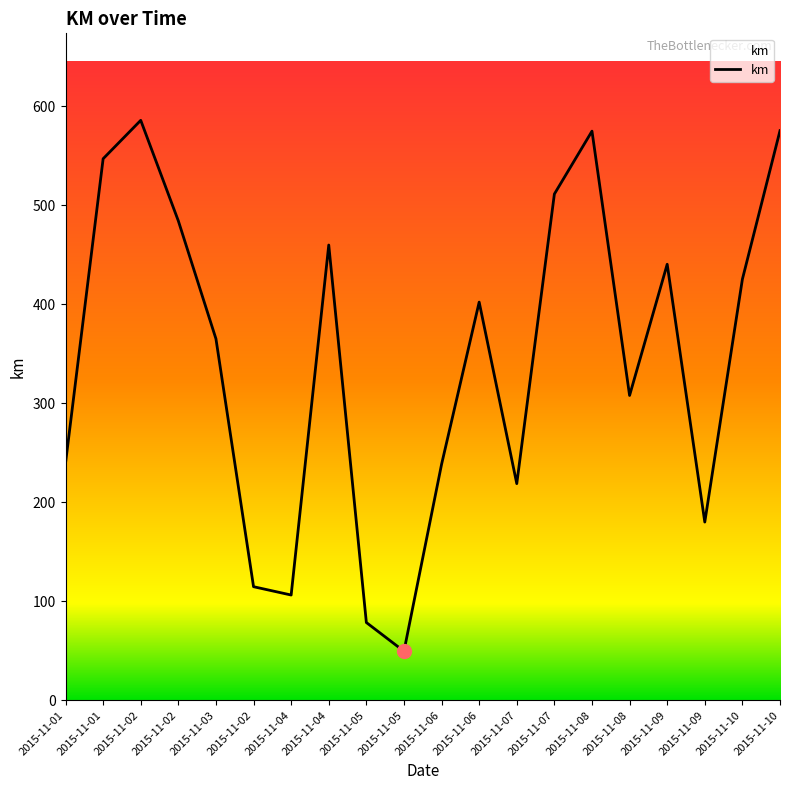

What is the smallest value displayed?

49.6